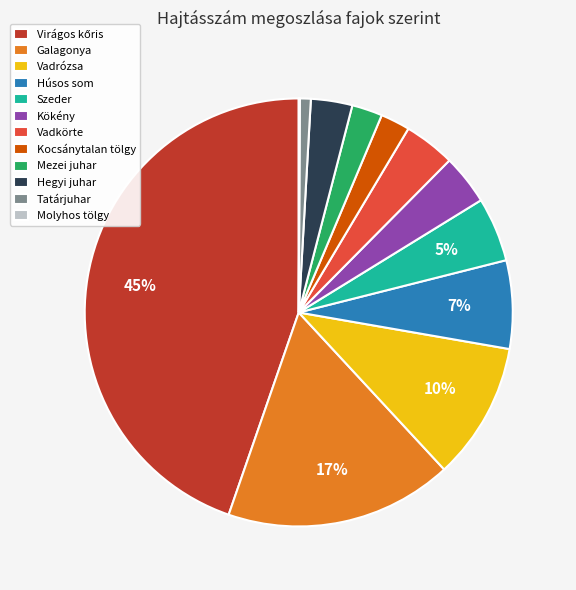

Does Kökény account for over 50% of the chart?

No